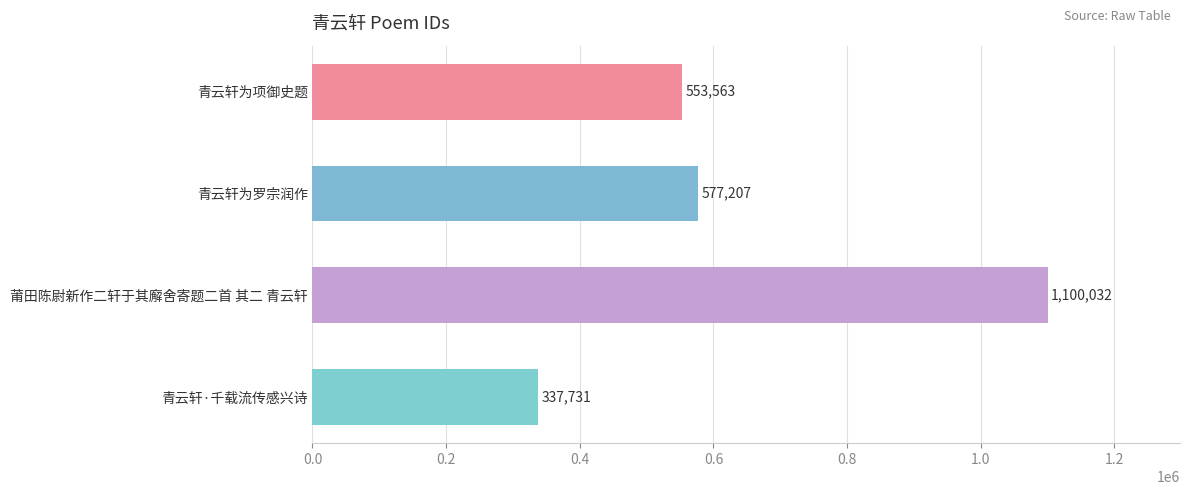

What is the change in value from 青云轩为项御史题 to 青云轩为罗宗润作?

+23644